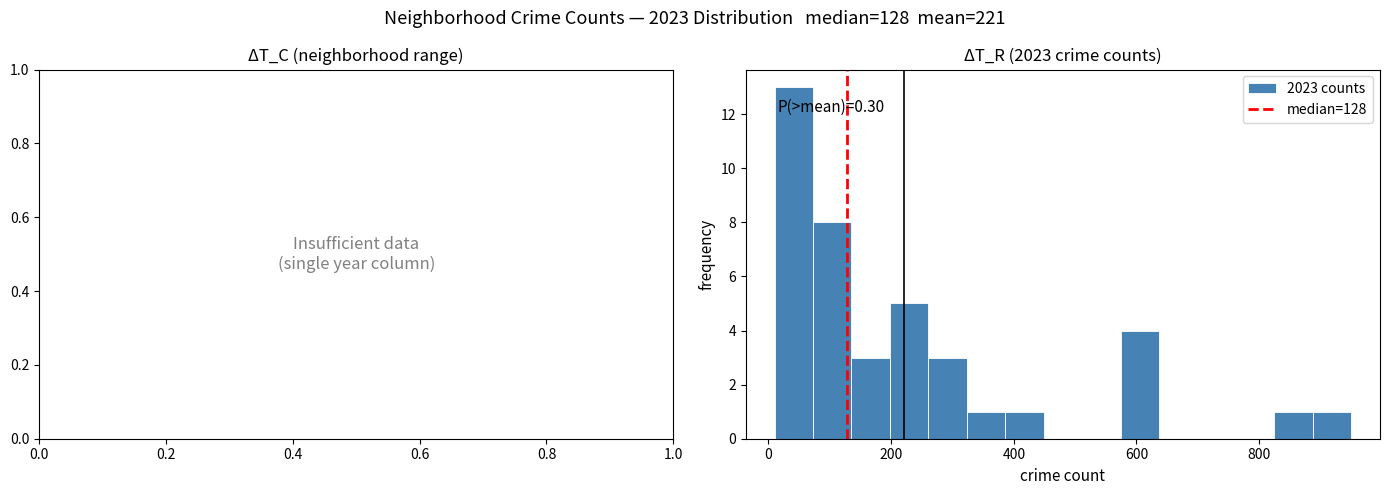

Around what value on the x-axis is the tallest bar? Give the approximate position of its centre, as read against the axis.

40